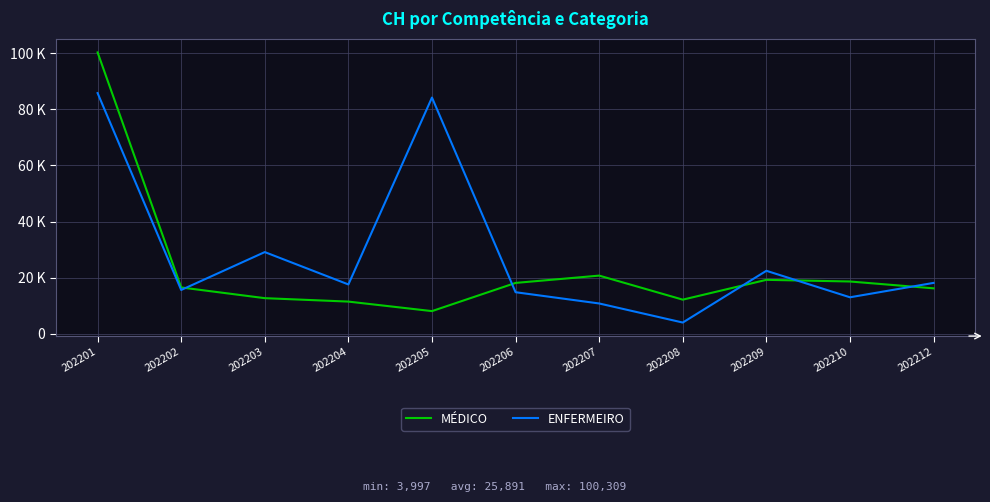

Between which two adjacent categories do ENFERMEIRO and MÉDICO first intersect?

202202 and 202203